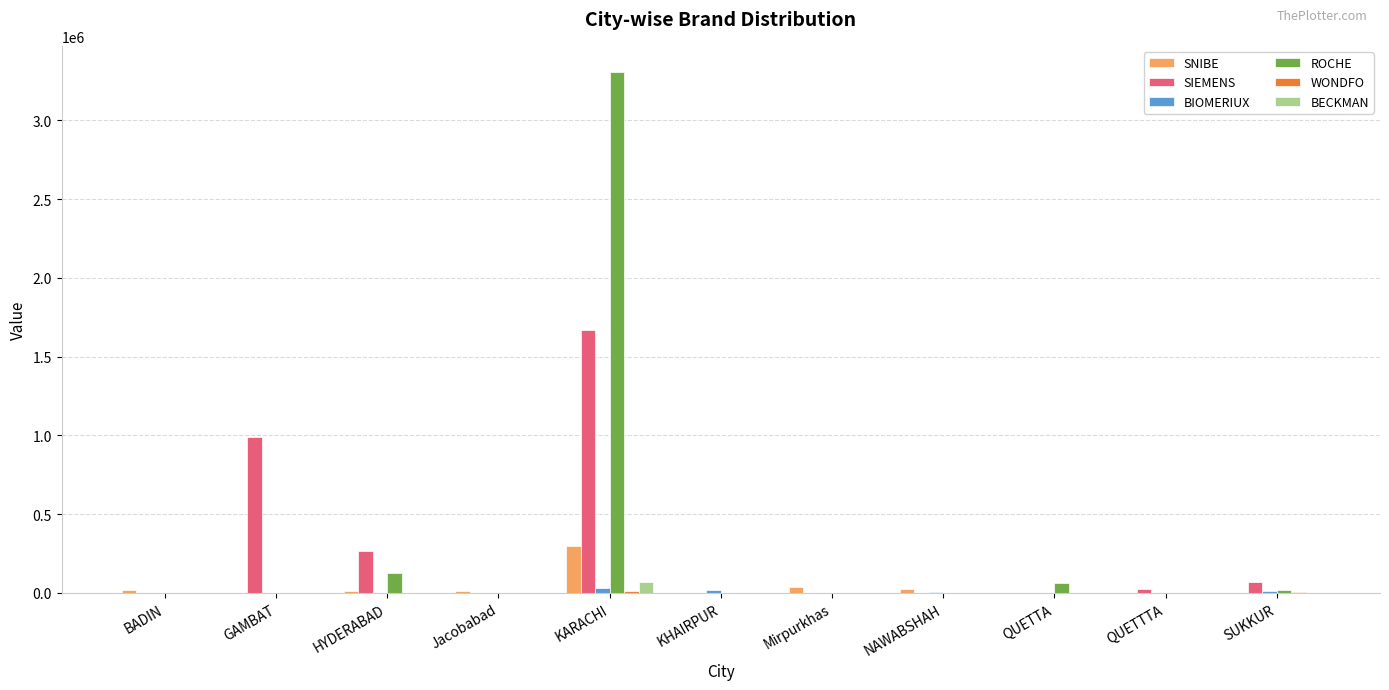

What is the total value across all series at Mirpurkhas?

37950